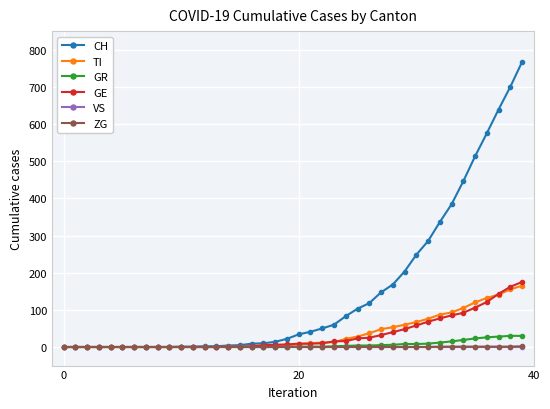

How many lines are shown in the chart?

6